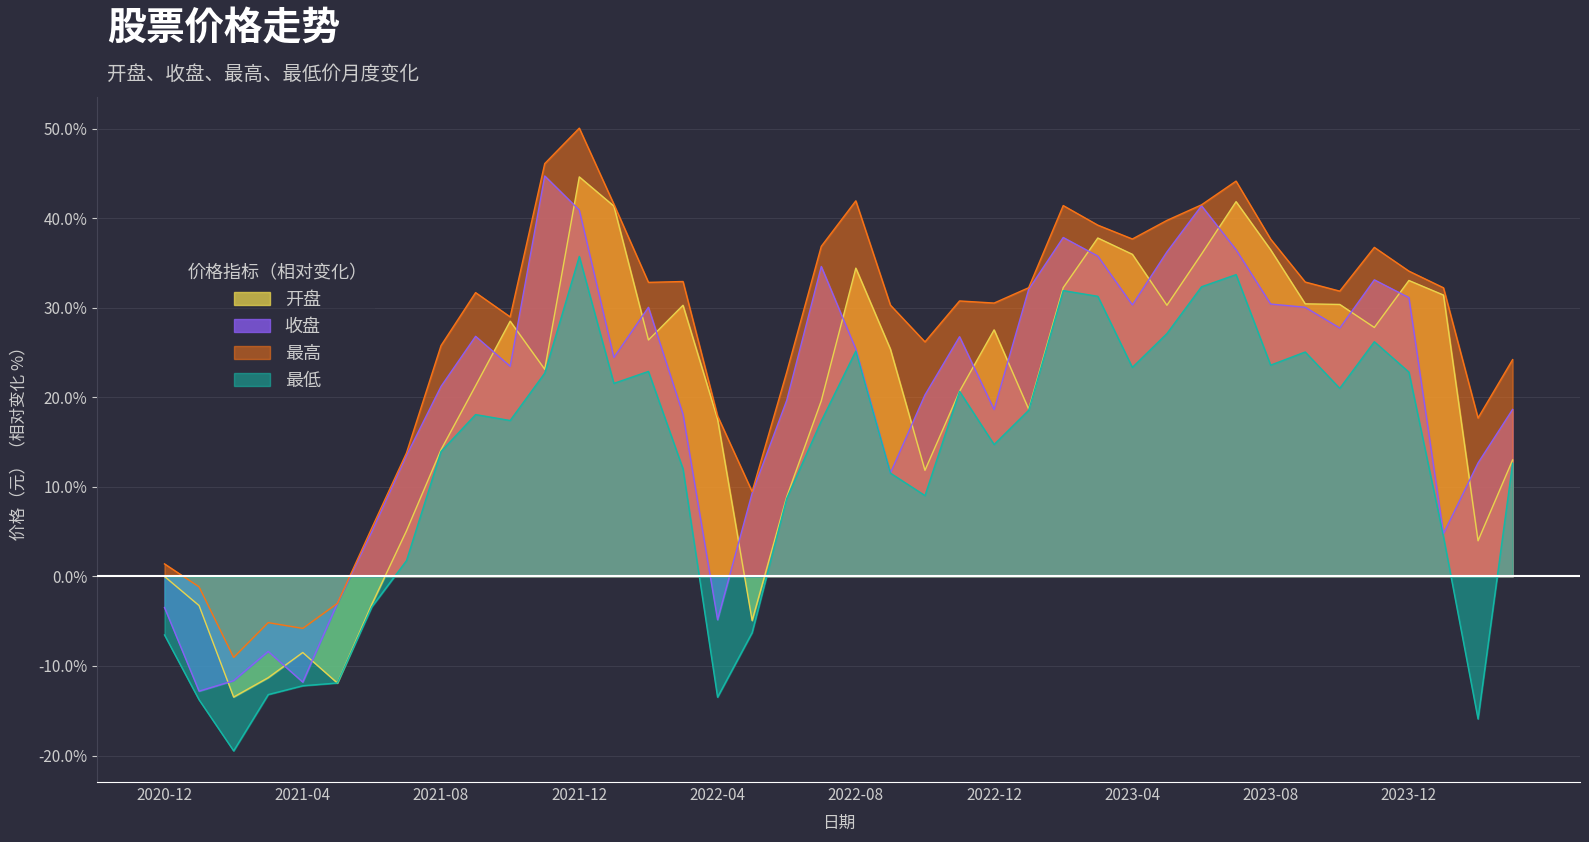

How many lines are shown in the chart?

4